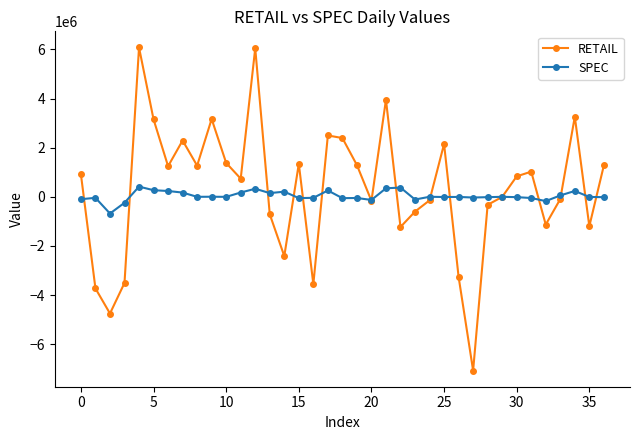

What are all the series names shown in the legend?

RETAIL, SPEC